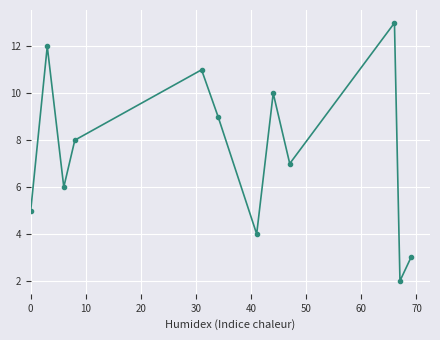

What is the difference between the maximum and minimum values?

11.0